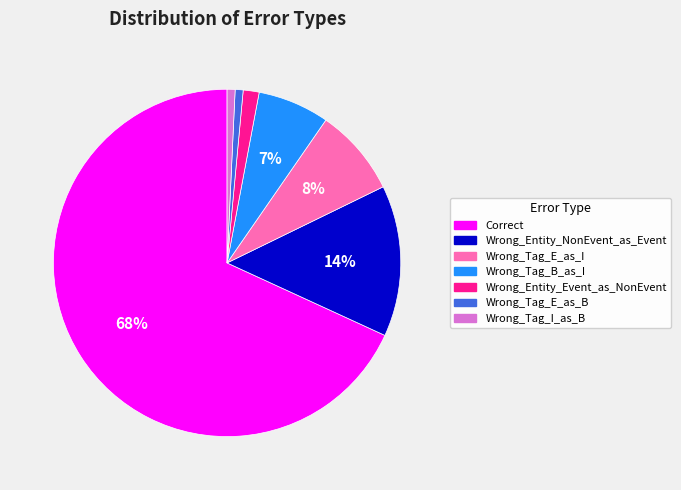

Combined, do Wrong_Entity_Event_as_NonEvent and Wrong_Tag_B_as_I account for over 50%?

No